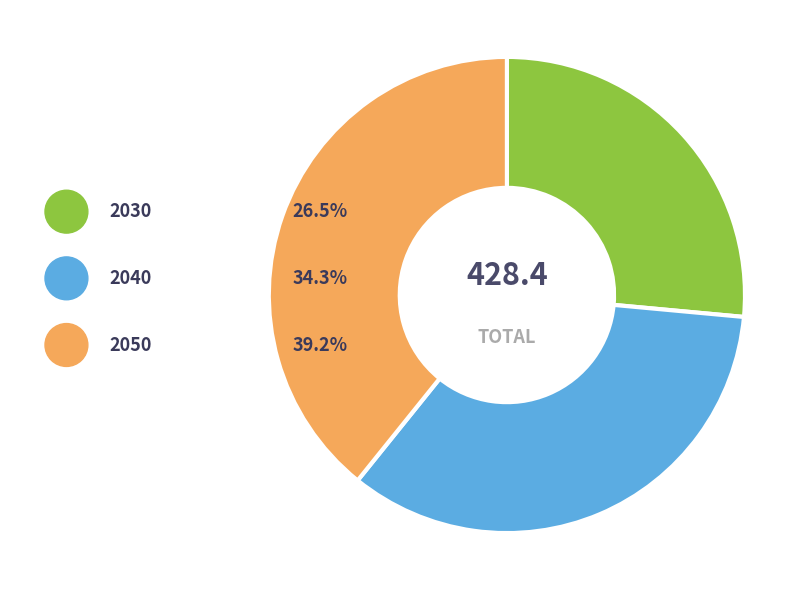

How many slices are in this pie chart?

3